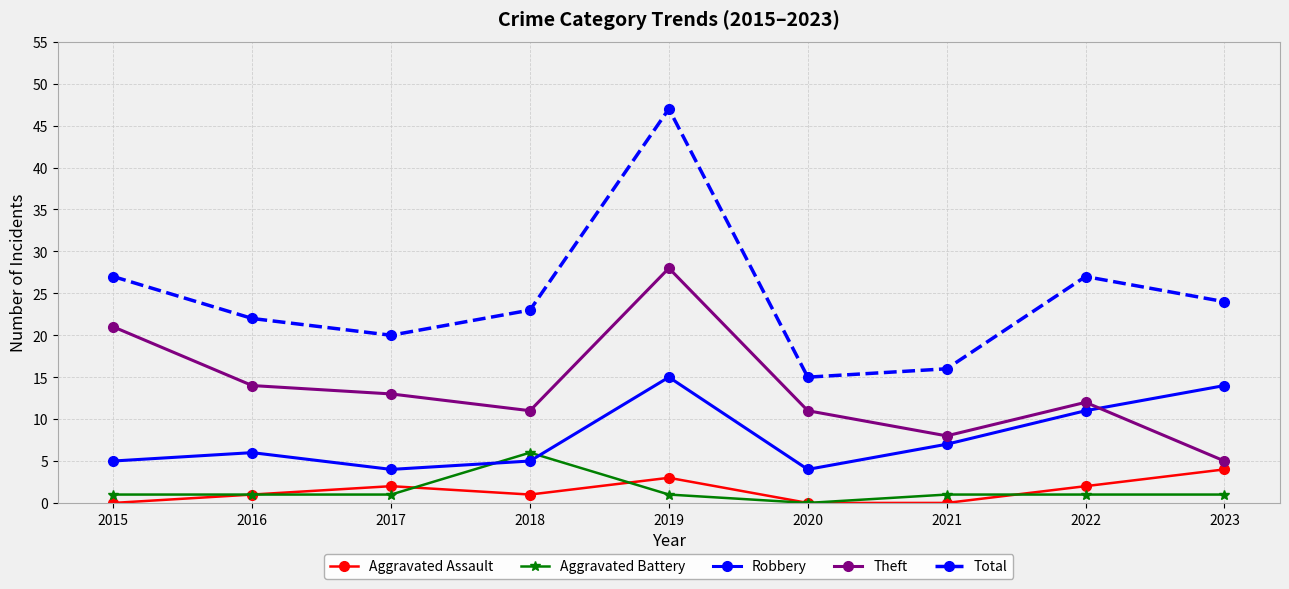

True or false: Robbery has more than 2 points higher than both neighbors.

False